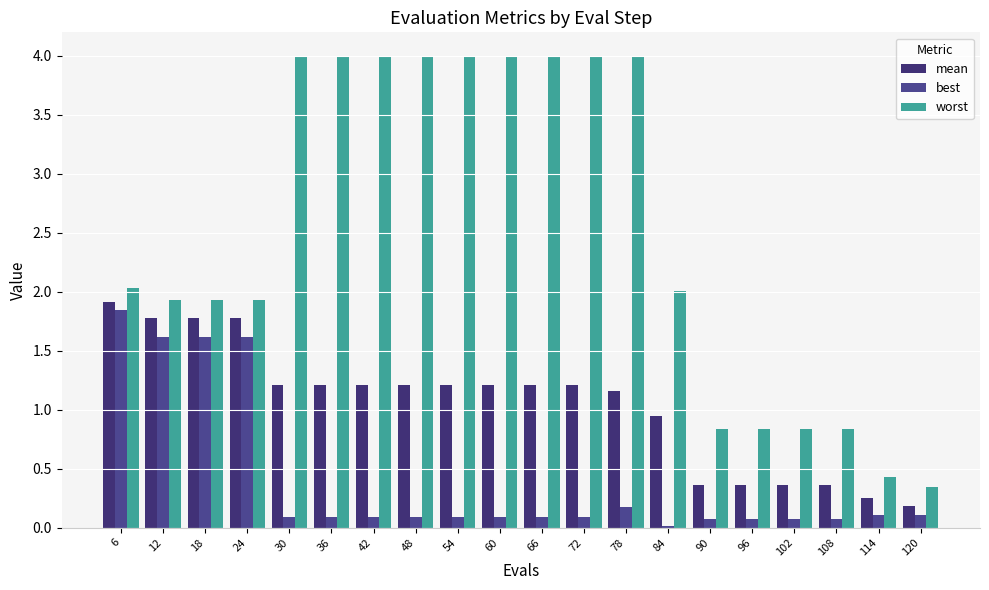

How many groups of bars are there?

20